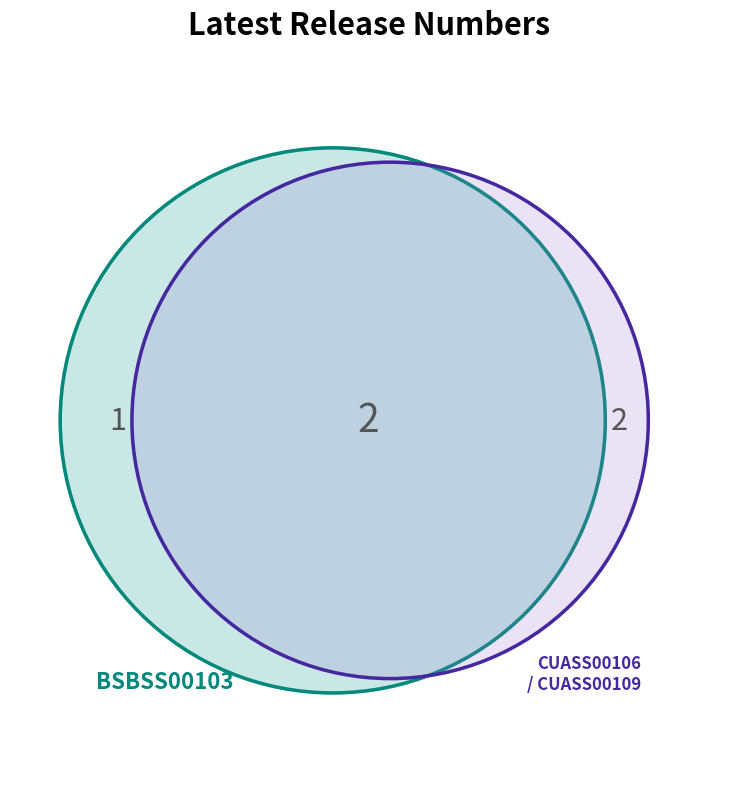

Count the number of slices in the pie.

3